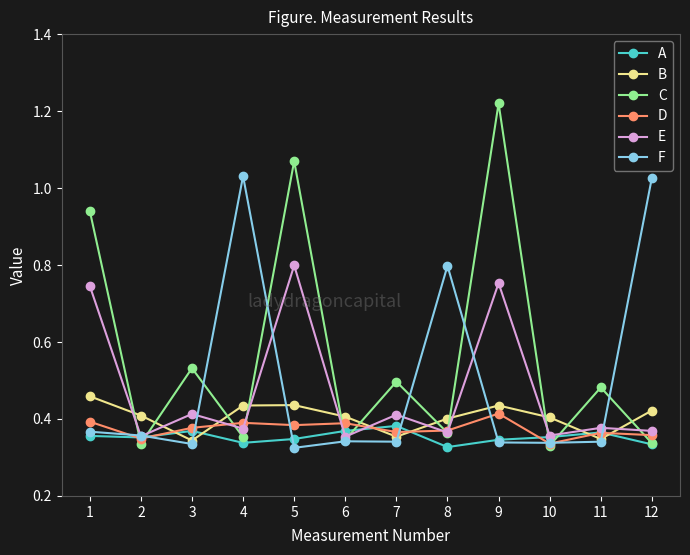

What is the total value across all series at 5?

3.4